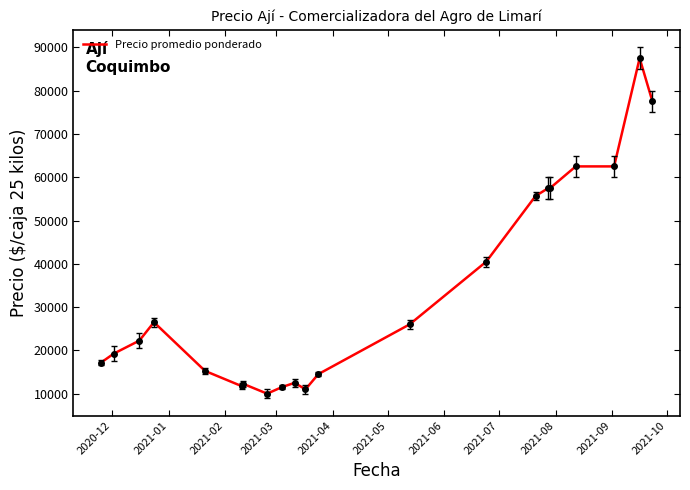

What is the difference between the maximum and minimum values?

77500.0